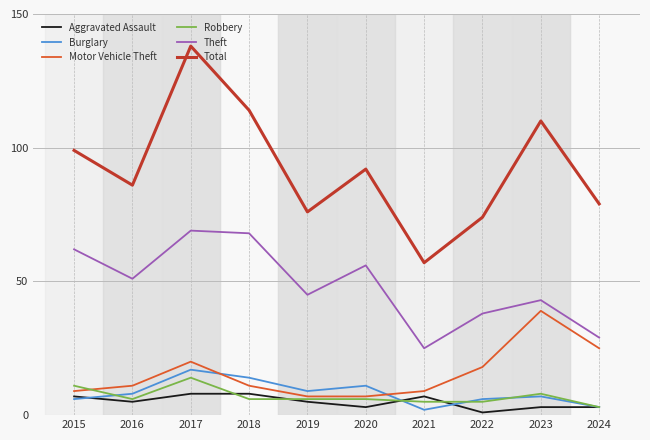

Reading left to right, list all the values displayed in this chart.

Aggravated Assault: 7	5	8	8	5	3	7	1	3	3
Burglary: 6	8	17	14	9	11	2	6	7	3
Motor Vehicle Theft: 9	11	20	11	7	7	9	18	39	25
Robbery: 11	6	14	6	6	6	5	5	8	3
Theft: 62	51	69	68	45	56	25	38	43	29
Total: 99	86	138	114	76	92	57	74	110	79